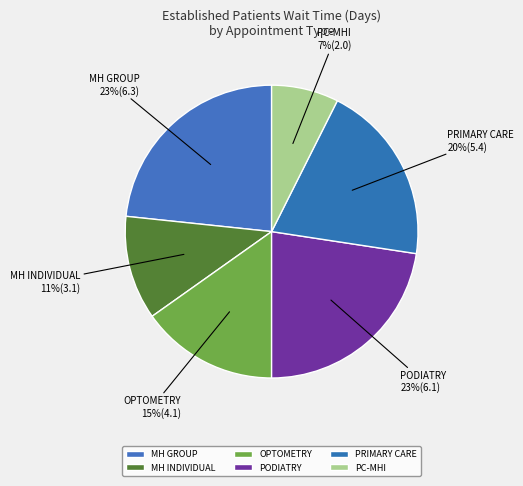

Does PRIMARY CARE represent more than half of the total?

No